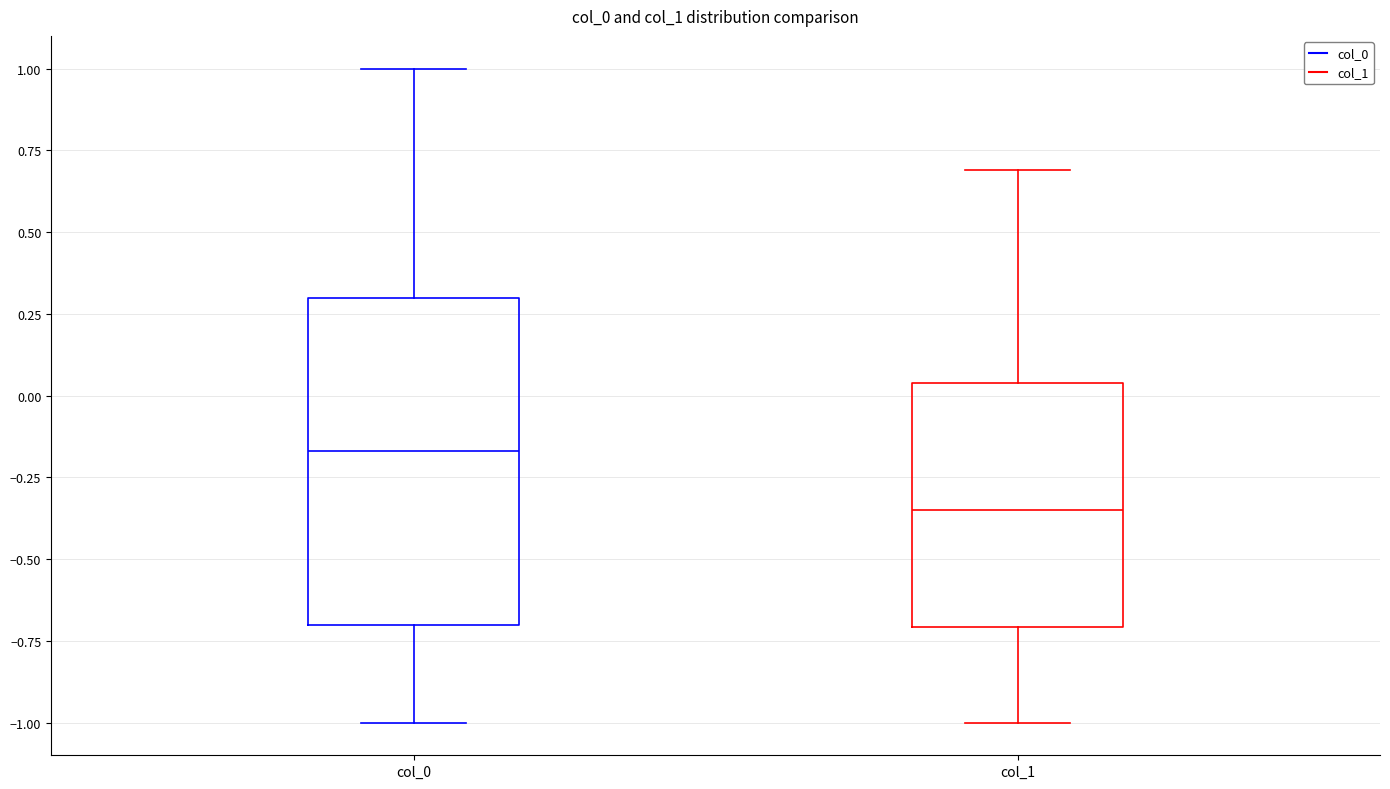

Where does the median line of the box for col_0 sit on the y-axis? The values are not printed on the chart, so give them approximately, as read against the axis.

-0.15